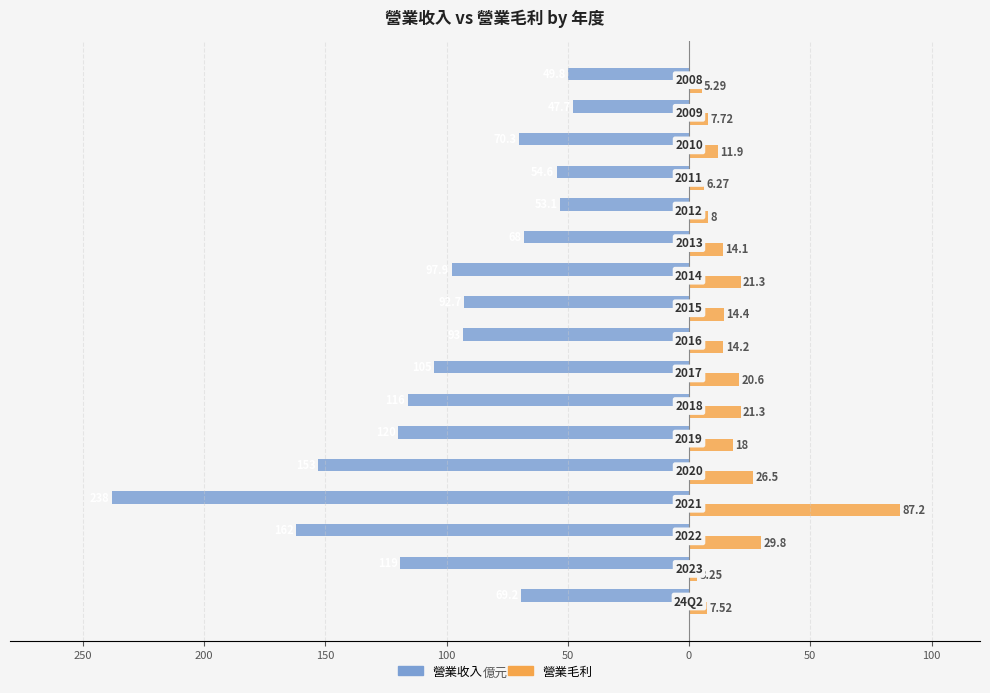

What are all the series names shown in the legend?

營業收入, 營業毛利